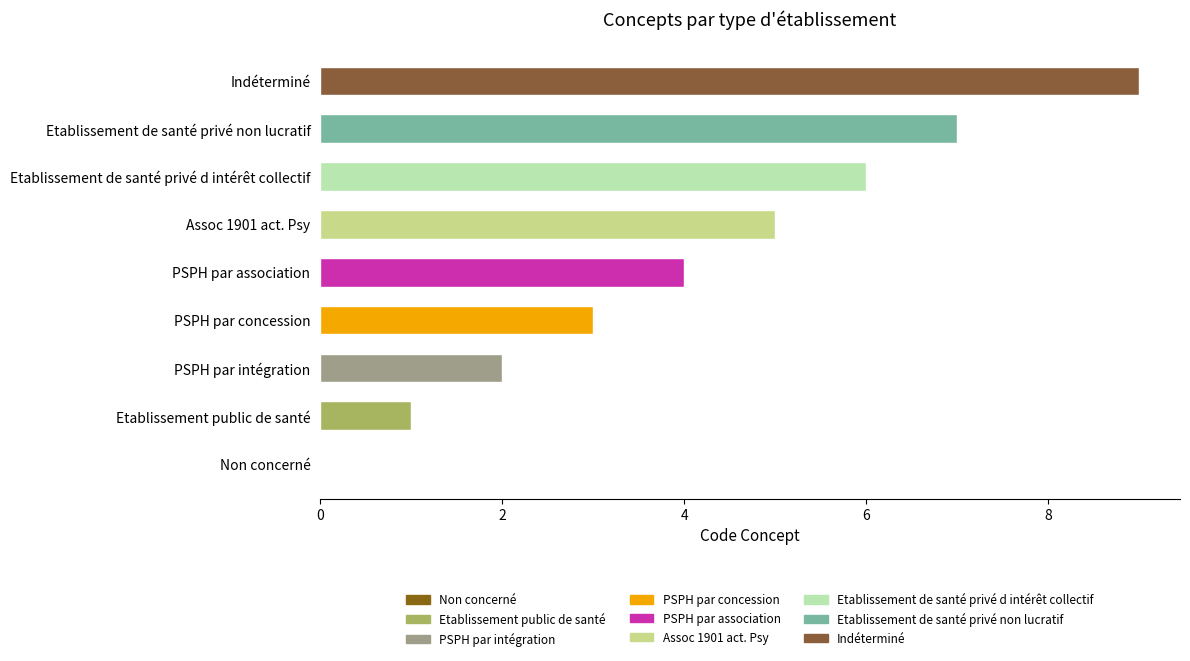

Which category has the highest value across all series?

Indéterminé